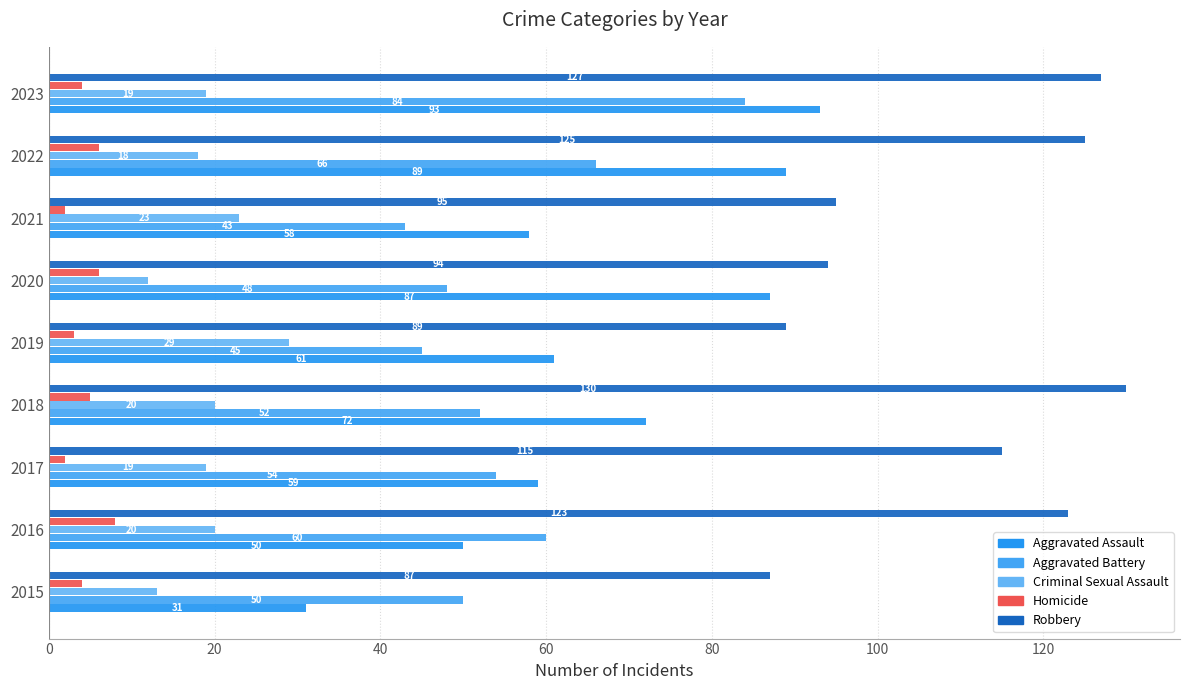

How many values in the Robbery series are below 115?

4